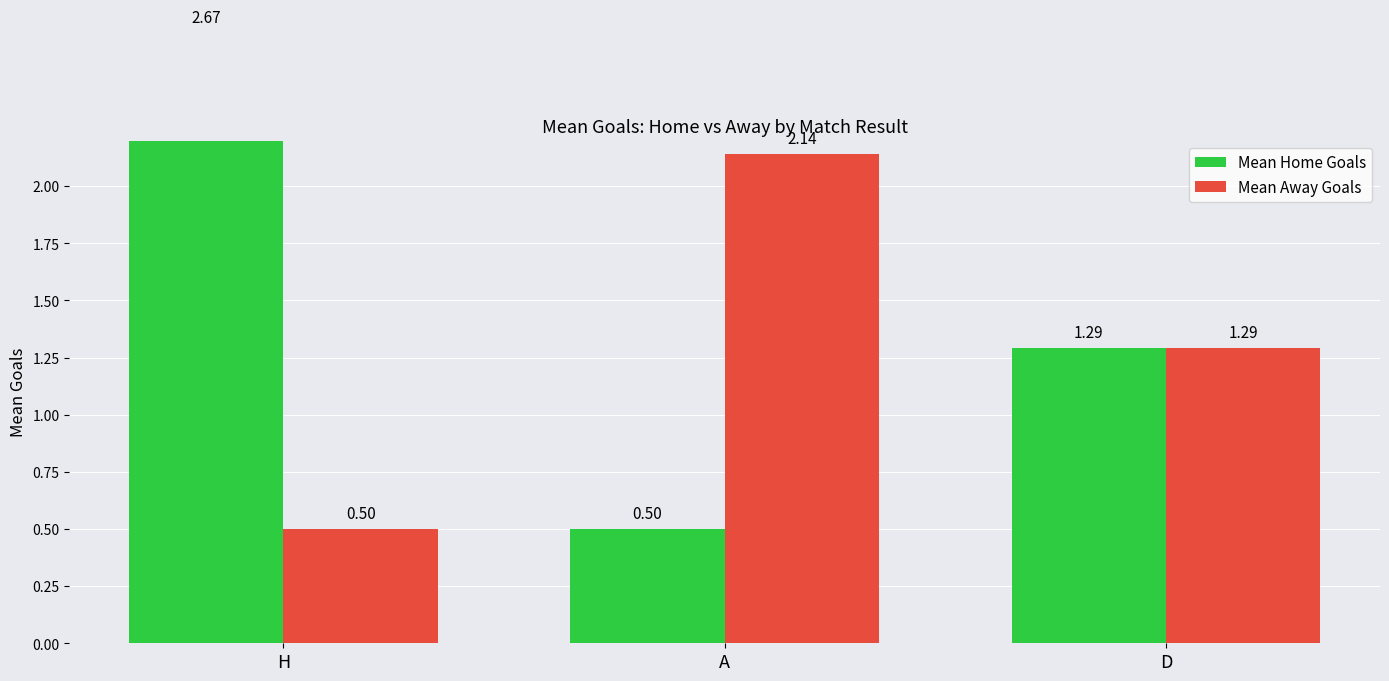

What is the difference between the Mean Home Goals values at D and A?

0.8